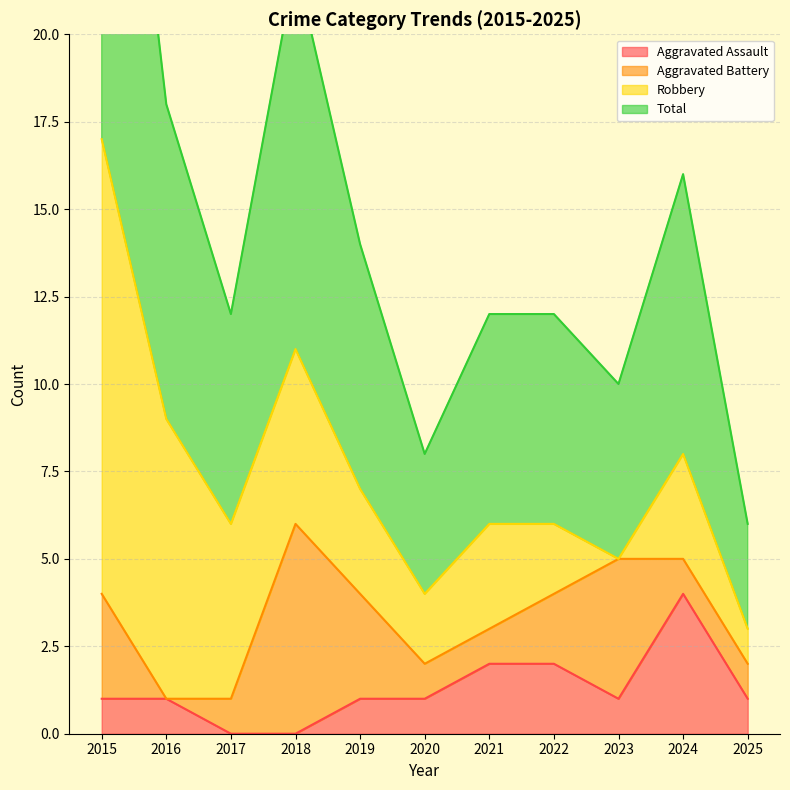

What value does the Total series have at 2018, to the nearest 10?

10